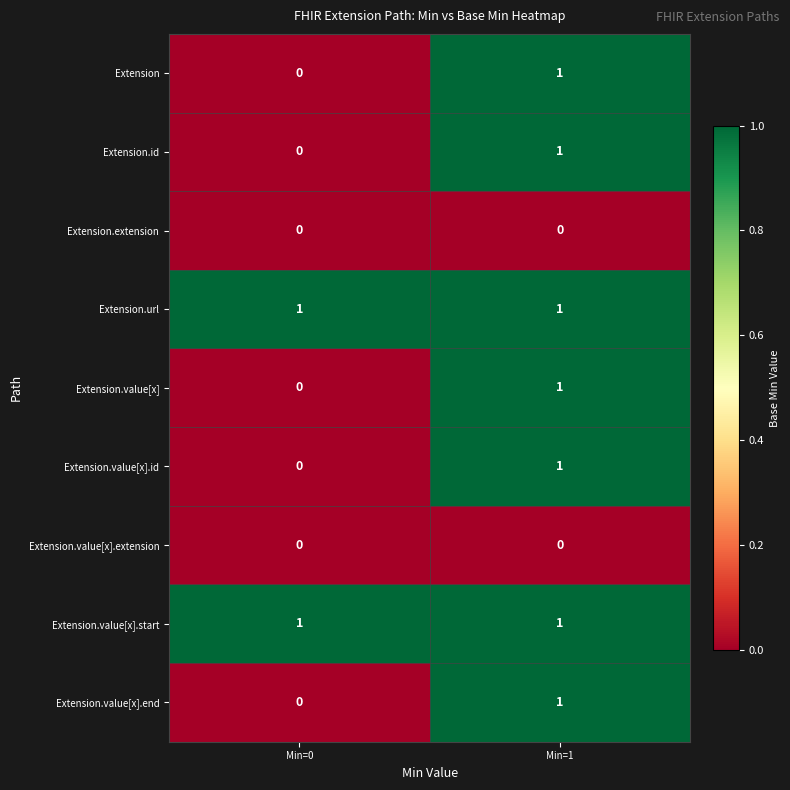

True or false: Extension.value[x].start has a value of 1 at Min=0.

True